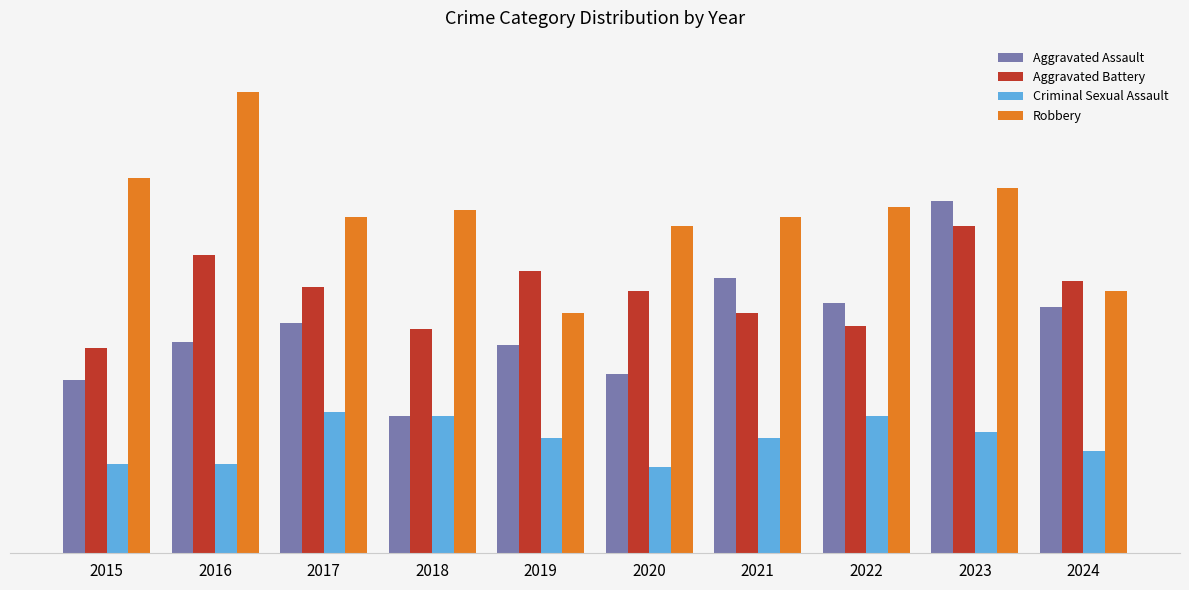

Reading left to right, transcribe all the data shown in this chart.

Aggravated Assault: 2015=54	2016=66	2017=72	2018=43	2019=65	2020=56	2021=86	2022=78	2023=110	2024=77
Aggravated Battery: 2015=64	2016=93	2017=83	2018=70	2019=88	2020=82	2021=75	2022=71	2023=102	2024=85
Criminal Sexual Assault: 2015=28	2016=28	2017=44	2018=43	2019=36	2020=27	2021=36	2022=43	2023=38	2024=32
Robbery: 2015=117	2016=144	2017=105	2018=107	2019=75	2020=102	2021=105	2022=108	2023=114	2024=82